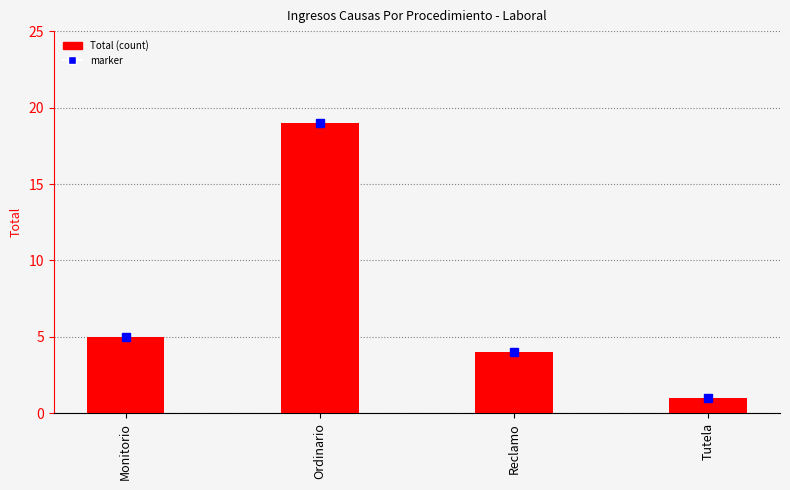

List the labels in order of value, smallest first.

Tutela, Reclamo, Monitorio, Ordinario